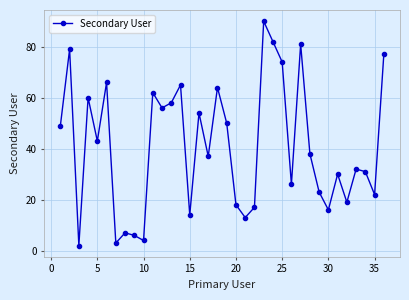

What is the average value?

41